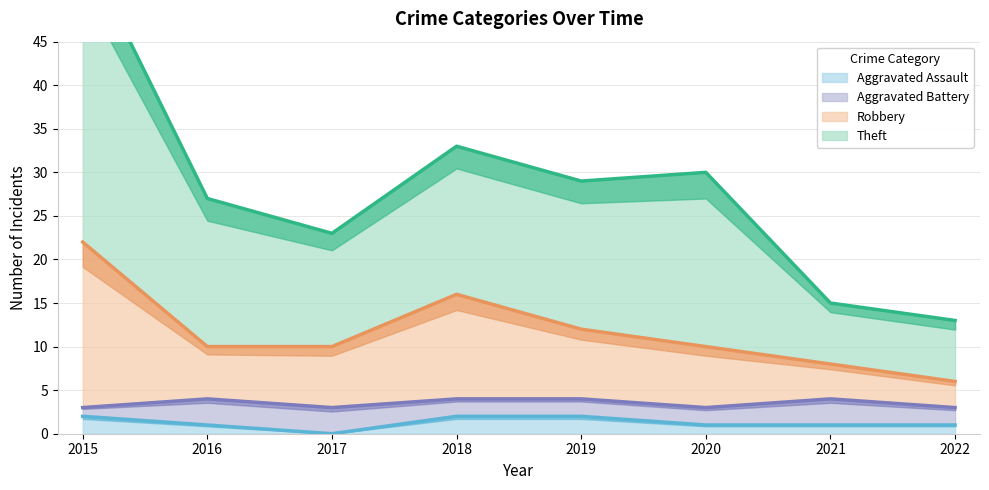

Where is Theft nearest to the value 34?

2018